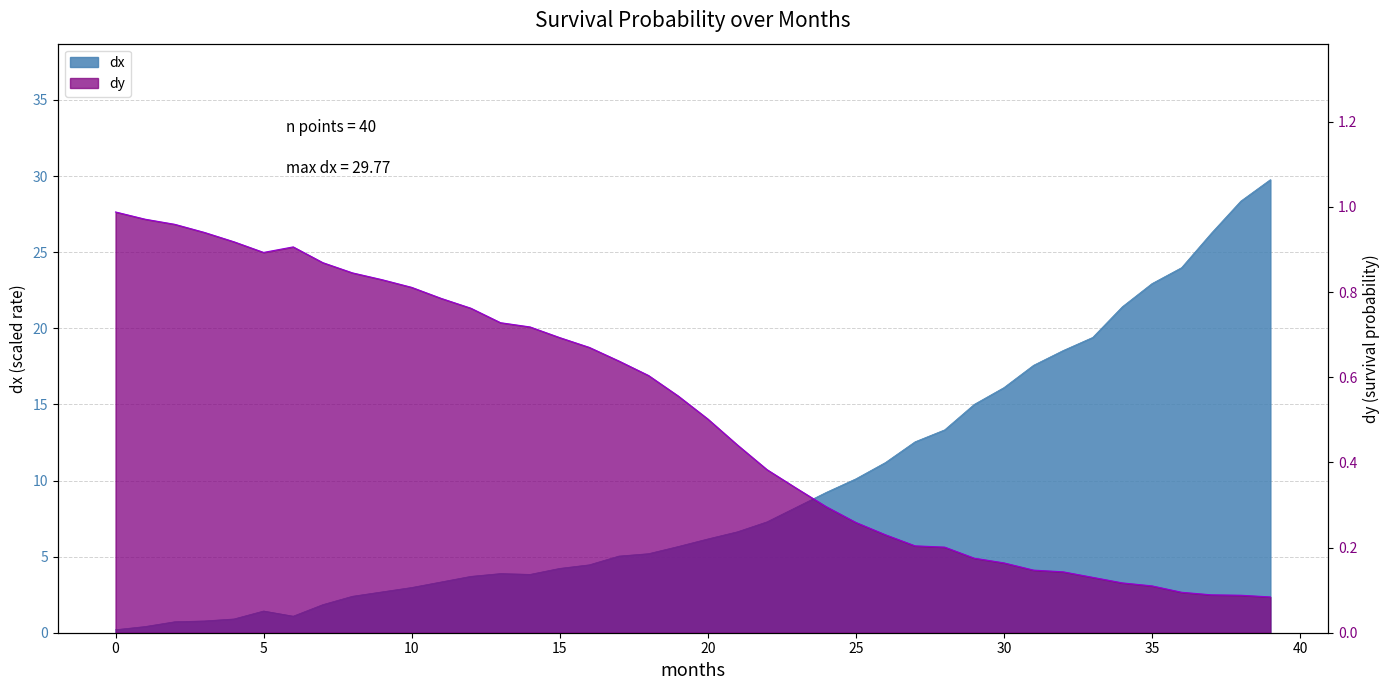

Reading left to right, extract all data points from this chart.

dx: 0.2	0.4	0.7	0.8	0.9	1.4	1.1	1.8	2.4	2.7	3.0	3.3	3.7	3.9	3.8	4.2	4.5	5.0	5.2	5.7	6.2	6.6	7.3	8.3	9.2	10.1	11.2	12.5	13.3	15.0	16.1	17.6	18.5	19.4	21.4	22.9	24.0	26.2	28.4	29.8
dy: 1.0	1.0	1.0	0.9	0.9	0.9	0.9	0.9	0.8	0.8	0.8	0.8	0.8	0.7	0.7	0.7	0.7	0.6	0.6	0.6	0.5	0.4	0.4	0.3	0.3	0.3	0.2	0.2	0.2	0.2	0.2	0.1	0.1	0.1	0.1	0.1	0.1	0.1	0.1	0.1